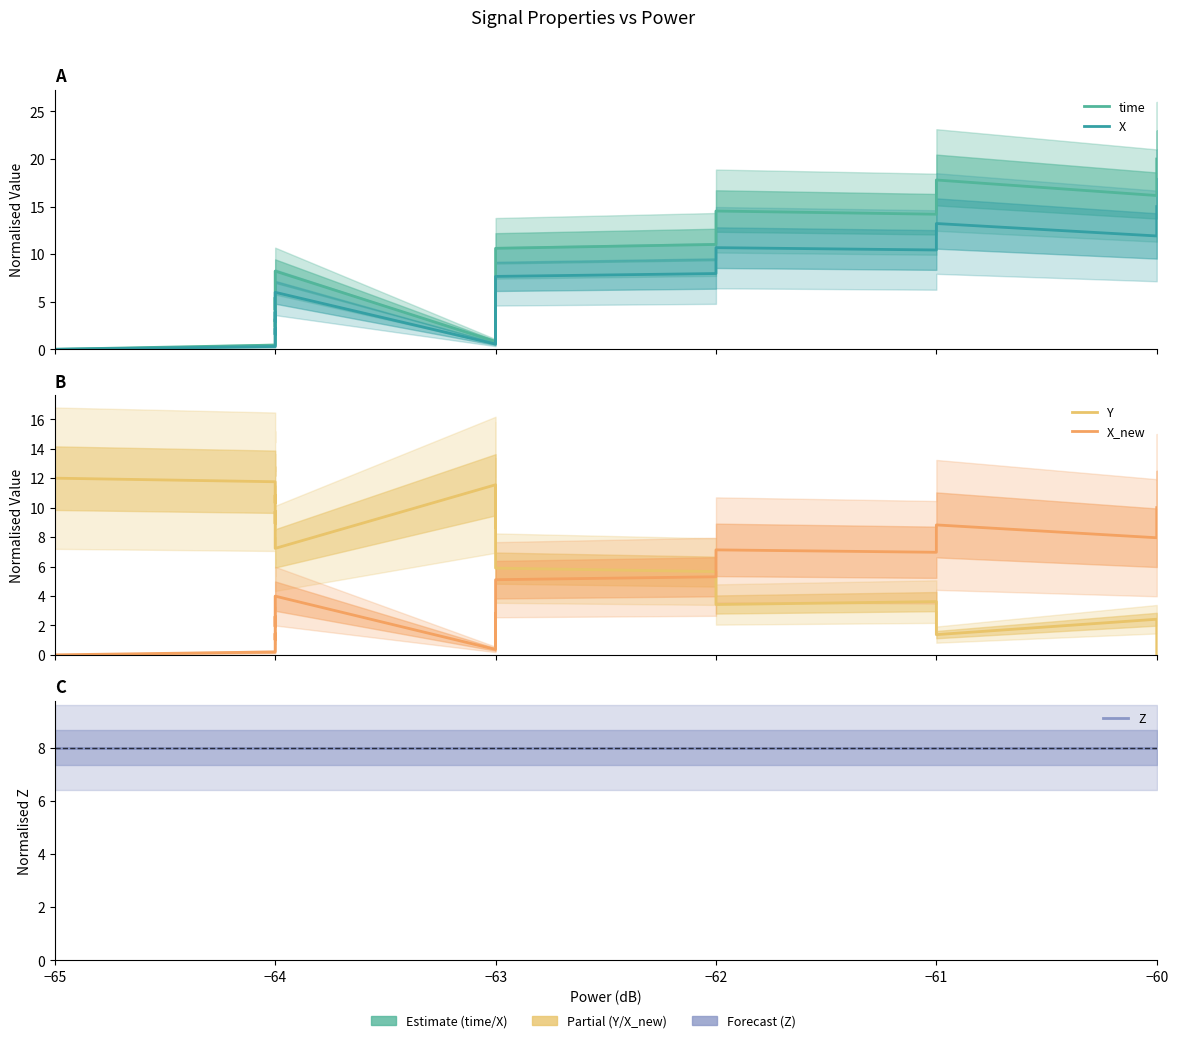

Reading left to right, list all the values displayed in this chart.

time: 0.0	0.4	3.2	2.3	5.5	4.9	4.3	4.1	7.2	8.2	0.8	1.8	2.4	3.6	5.9	1.4	6.2	7.7	8.7	9.1	9.7	10.2	10.6	11.0	12.1	12.5	13.2	13.5	14.5	14.2	15.3	15.8	16.9	17.4	17.8	16.2	18.3	18.9	19.2	20.0
X: 0.0	0.3	2.2	1.5	3.9	3.5	3.0	2.9	5.2	6.0	0.6	1.2	1.6	2.5	4.3	0.9	4.5	5.6	6.3	6.6	7.0	7.4	7.7	8.0	8.8	9.1	9.6	9.9	10.7	10.4	11.2	11.6	12.5	12.9	13.2	11.9	13.6	14.1	14.4	15.0
Y: 12.0	11.8	10.3	10.8	8.9	9.2	9.7	9.7	7.8	7.2	11.6	11.1	10.8	10.1	8.6	11.3	8.5	7.5	7.0	6.8	6.4	6.1	5.9	5.7	5.0	4.7	4.3	4.0	3.4	3.6	3.0	2.7	2.0	1.6	1.4	2.4	1.1	0.7	0.5	0.0
X_new: 0.0	0.2	1.5	1.0	2.6	2.3	2.0	1.9	3.5	4.0	0.4	0.8	1.1	1.7	2.8	0.6	3.0	3.8	4.2	4.4	4.7	4.9	5.1	5.3	5.8	6.1	6.4	6.6	7.1	7.0	7.5	7.8	8.3	8.6	8.8	8.0	9.1	9.4	9.6	10.0
Z: 8.0	8.0	8.0	8.0	8.0	8.0	8.0	8.0	8.0	8.0	8.0	8.0	8.0	8.0	8.0	8.0	8.0	8.0	8.0	8.0	8.0	8.0	8.0	8.0	8.0	8.0	8.0	8.0	8.0	8.0	8.0	8.0	8.0	8.0	8.0	8.0	8.0	8.0	8.0	8.0